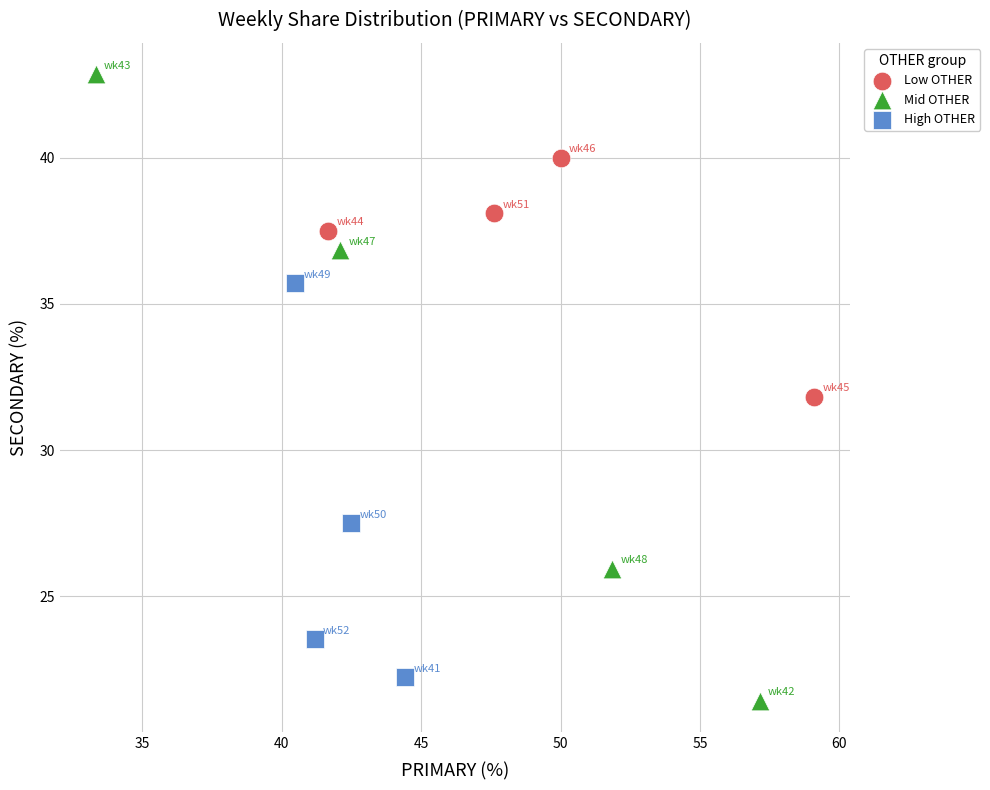

Which series reaches the maximum Y coordinate?

Mid OTHER